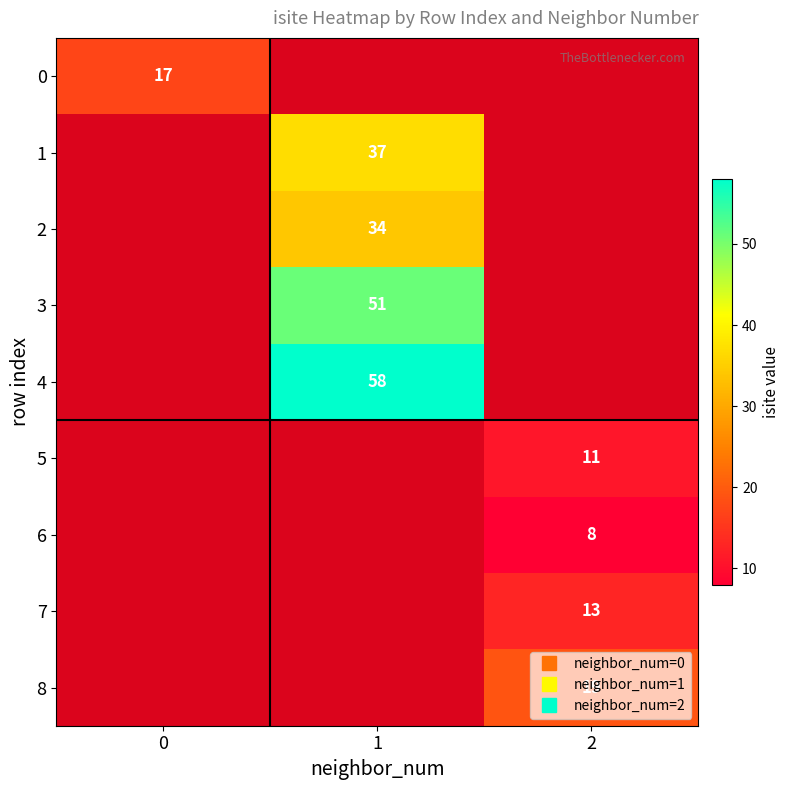

How many positive values does the 7 series have?

2